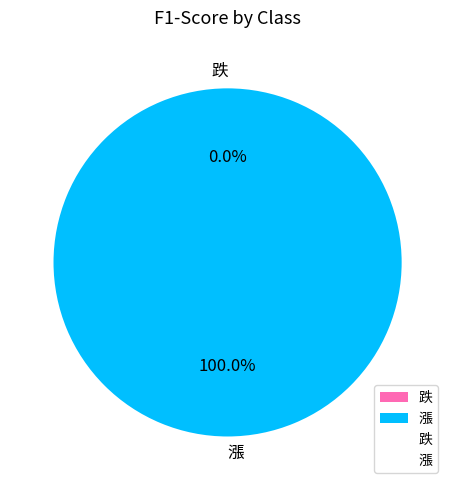

Which has a higher value, 跌 or 漲?

漲